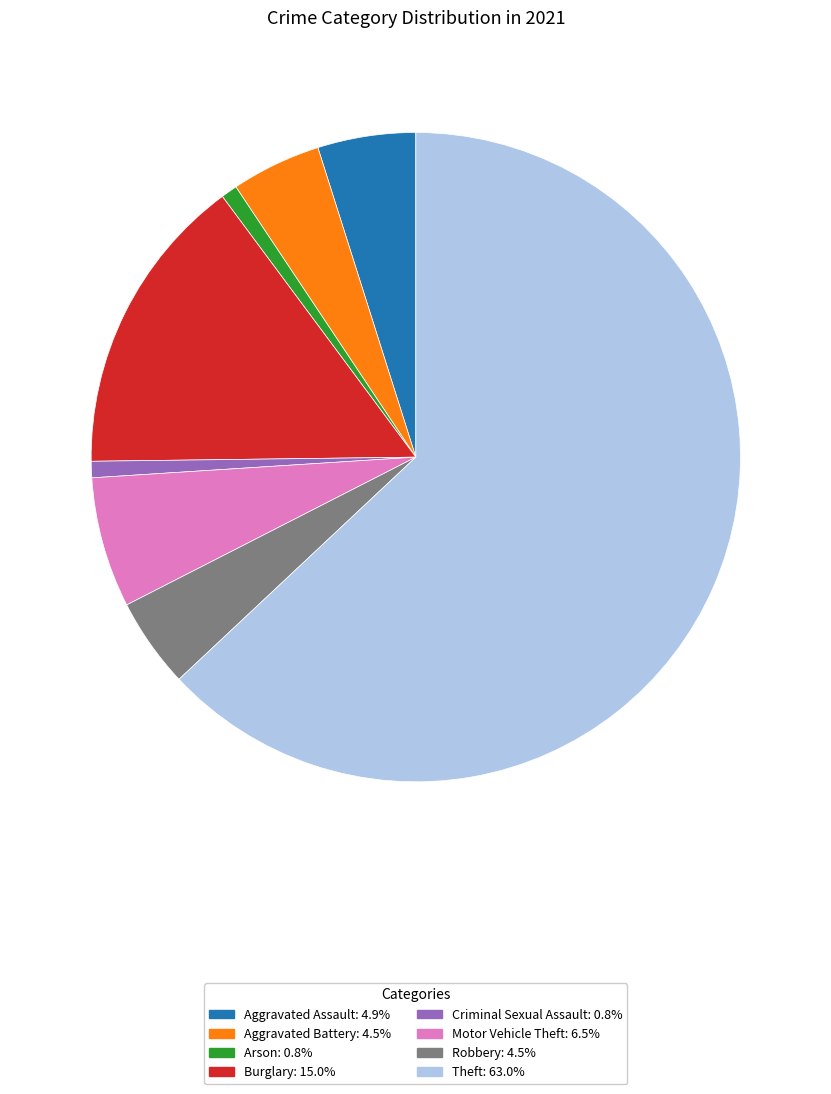

Does any single category account for the majority?

Yes